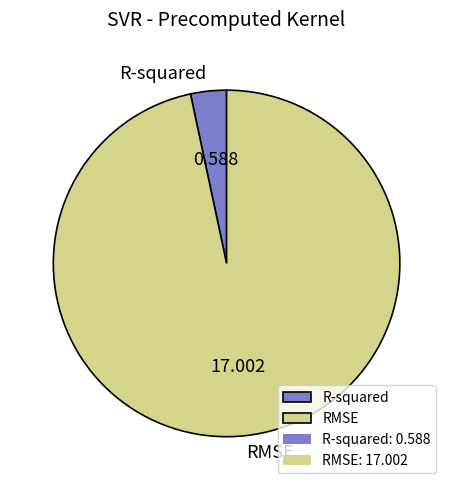

How many segments does this pie chart have?

2